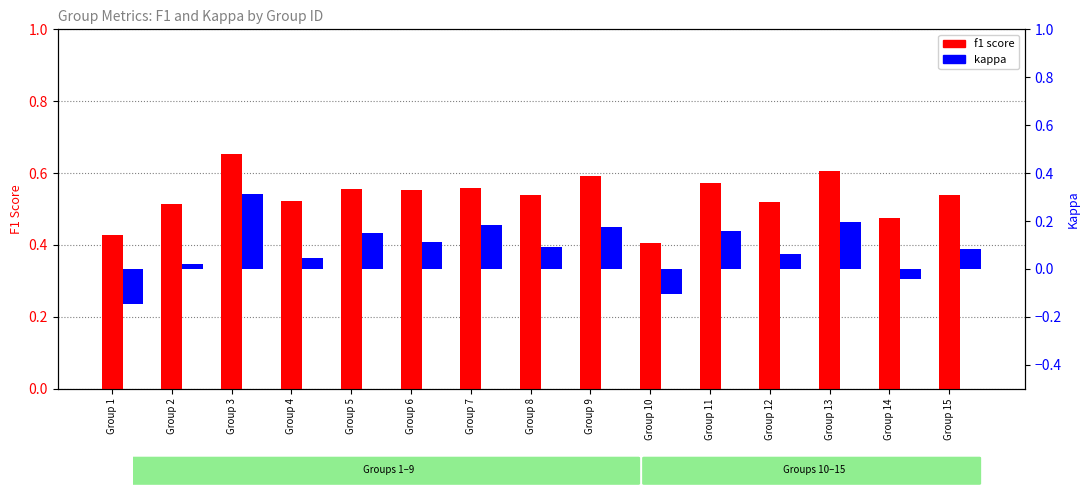

How many distinct data groups are displayed?

2